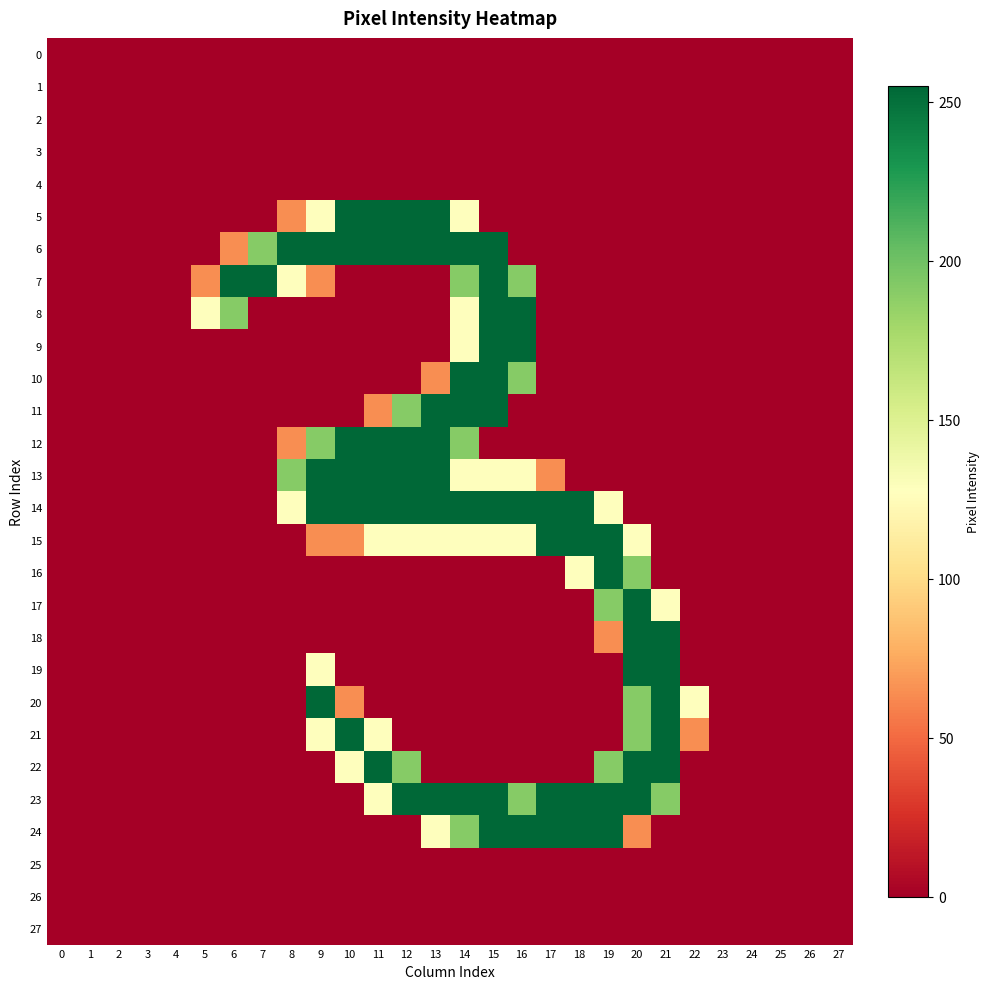

Count the number of data series in this chart.

28